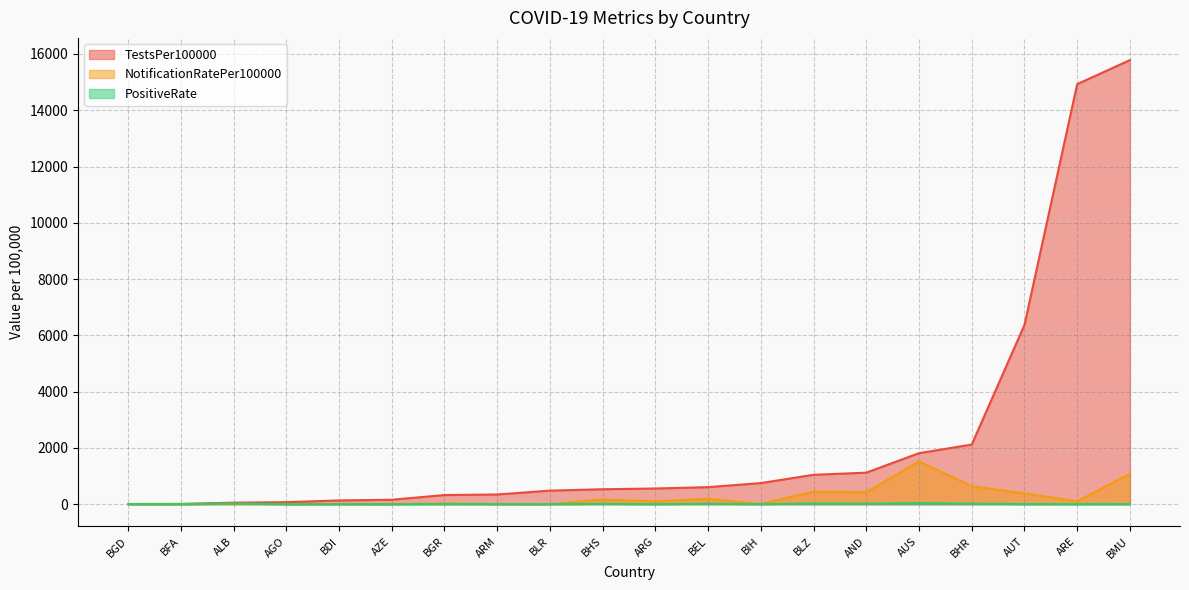

At which category is the sum across all series the highest?

BMU